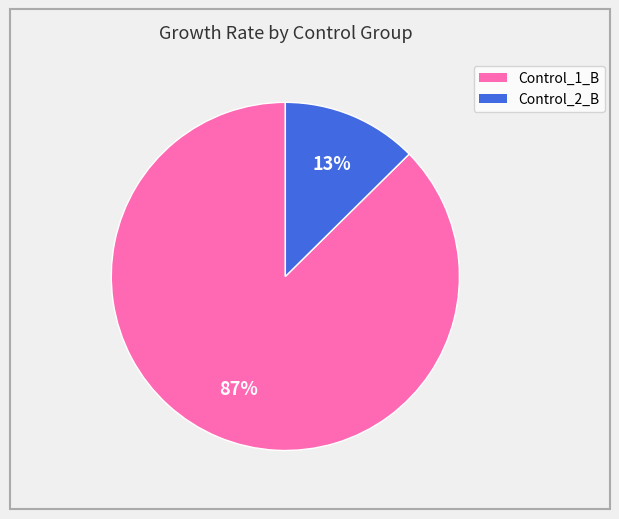

Is it true that Control_2_B is 13% of the pie?

True